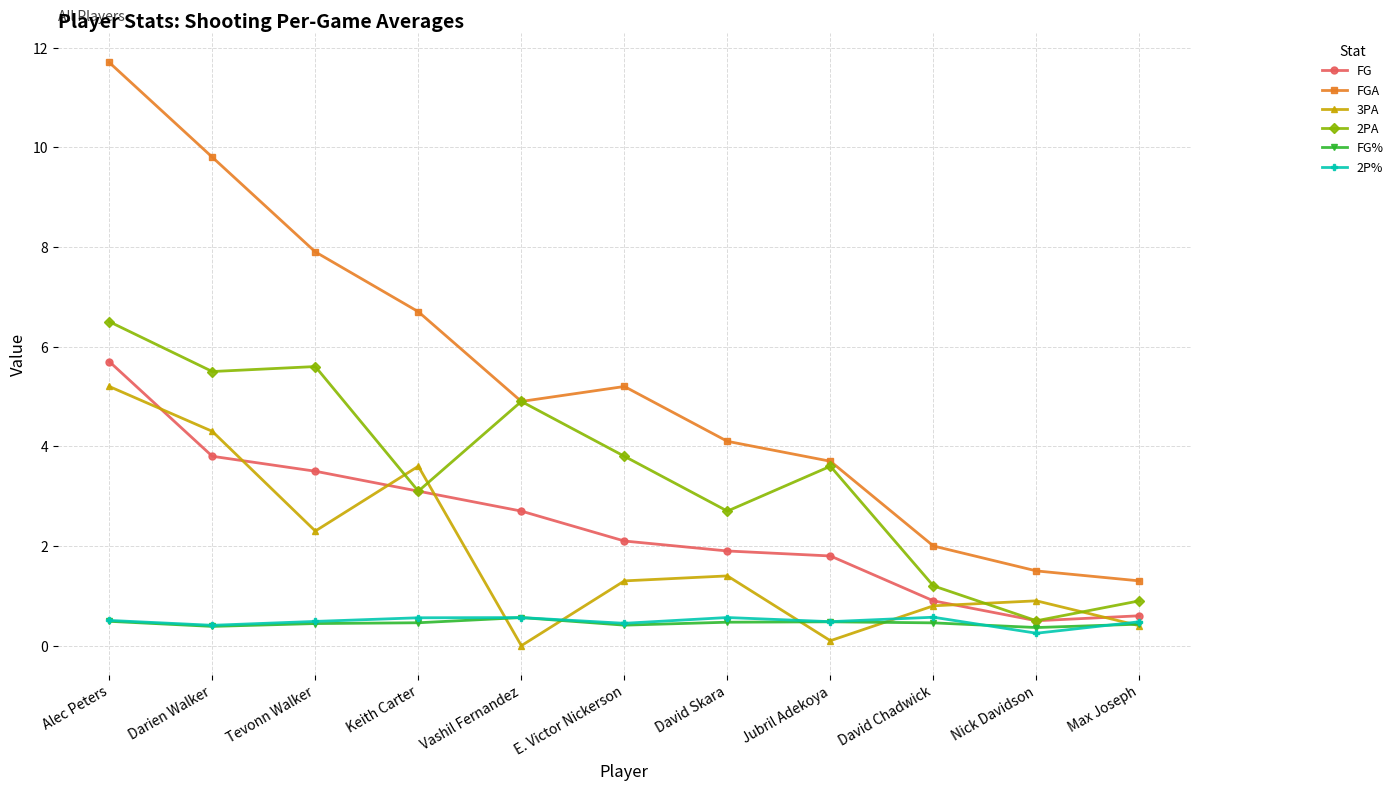

Where do FG and 3PA first cross each other?

Alec Peters and Darien Walker